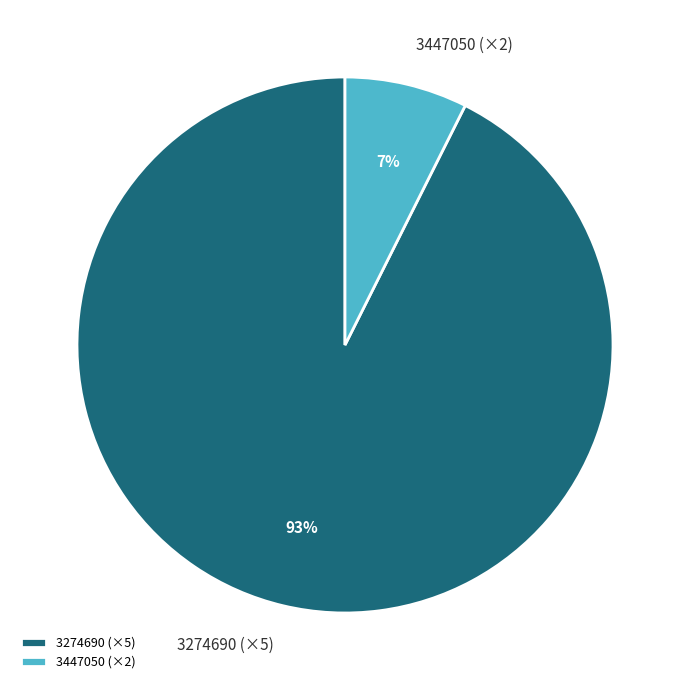

Is there any slice that represents more than half of the pie?

Yes